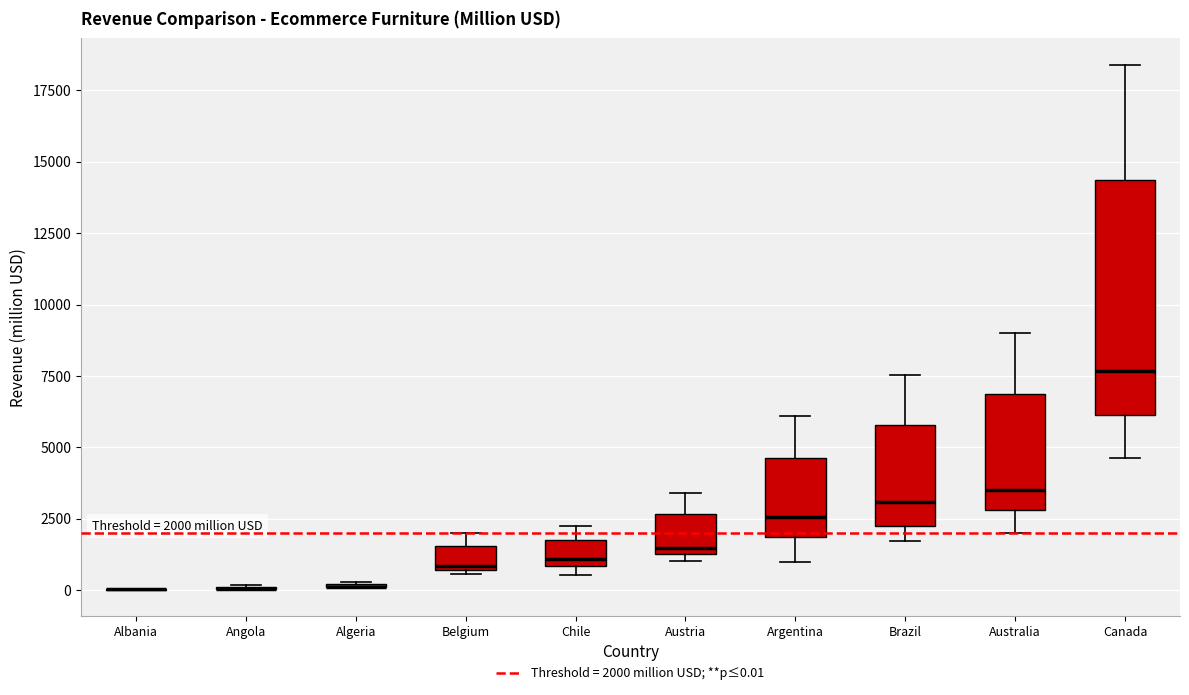

Which box is the tallest, from its lower edge to its upper edge?

Canada